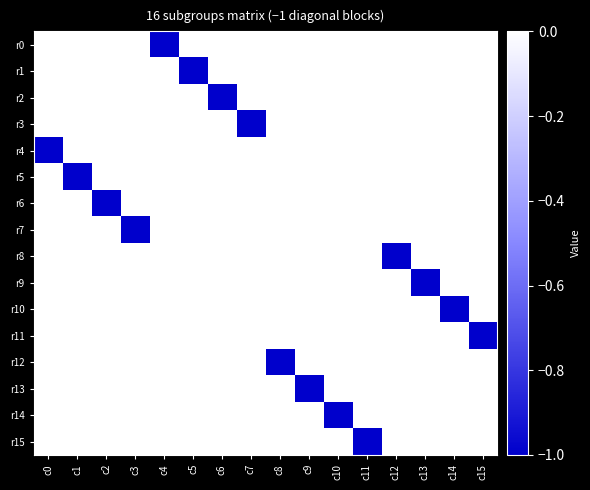

Between c8 and c1, which is larger?

c8